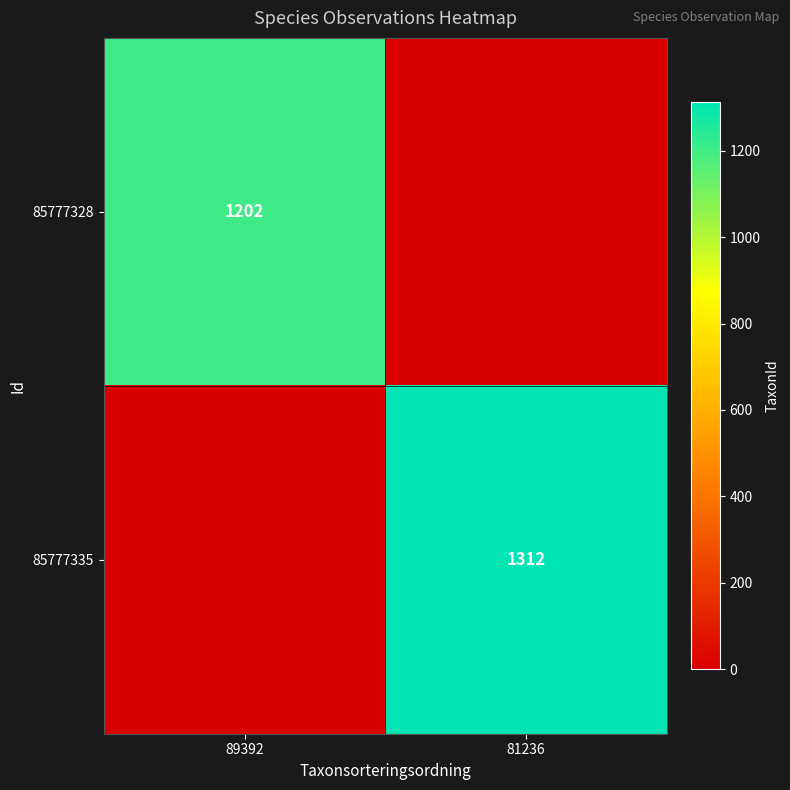

The 85777335 series shows 1805 at 81236. True or false?

False